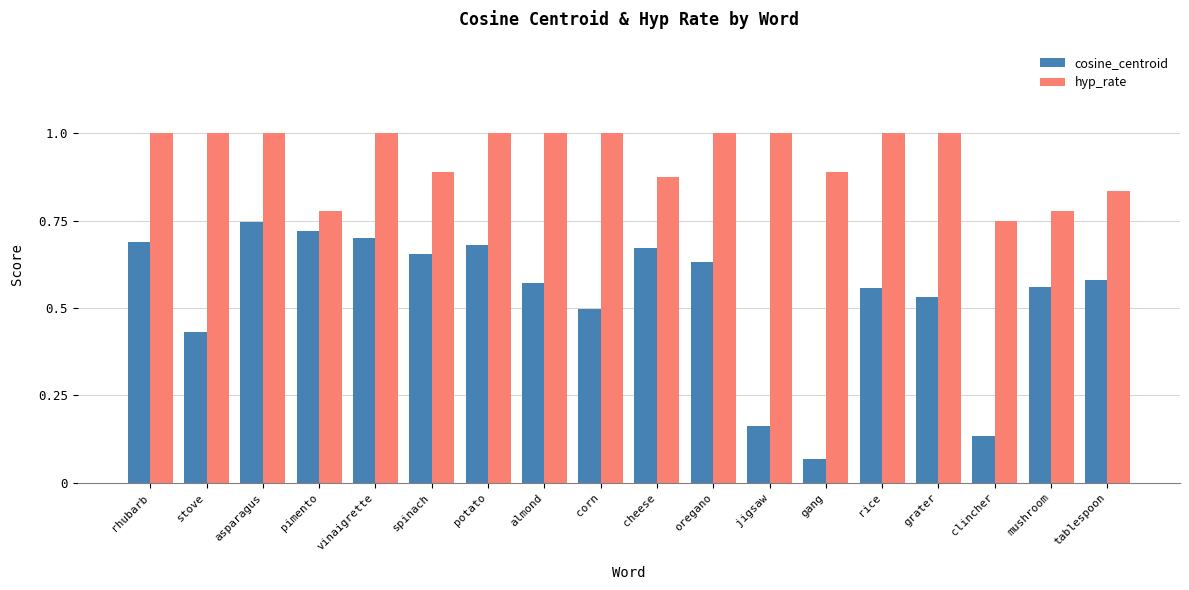

Where is cosine_centroid nearest to the value 0?

gang